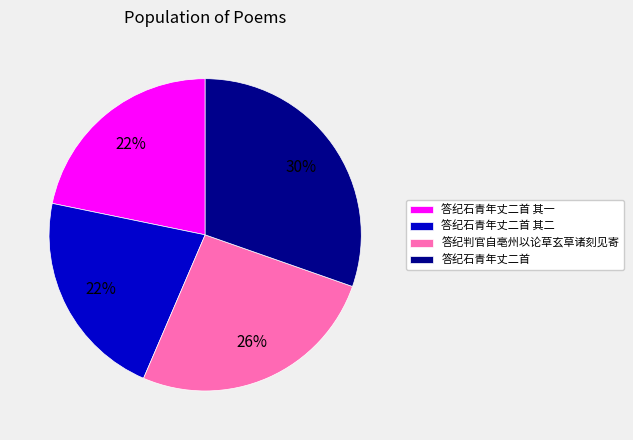

Which category has the biggest portion of the pie?

答纪石青年丈二首